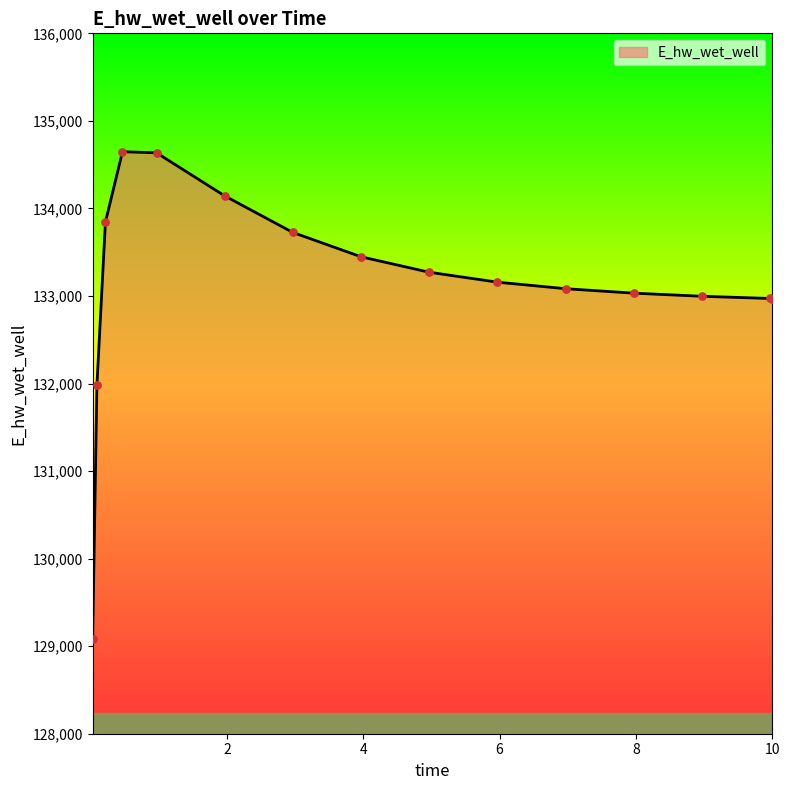

What is the minimum value shown in the chart?

129077.7